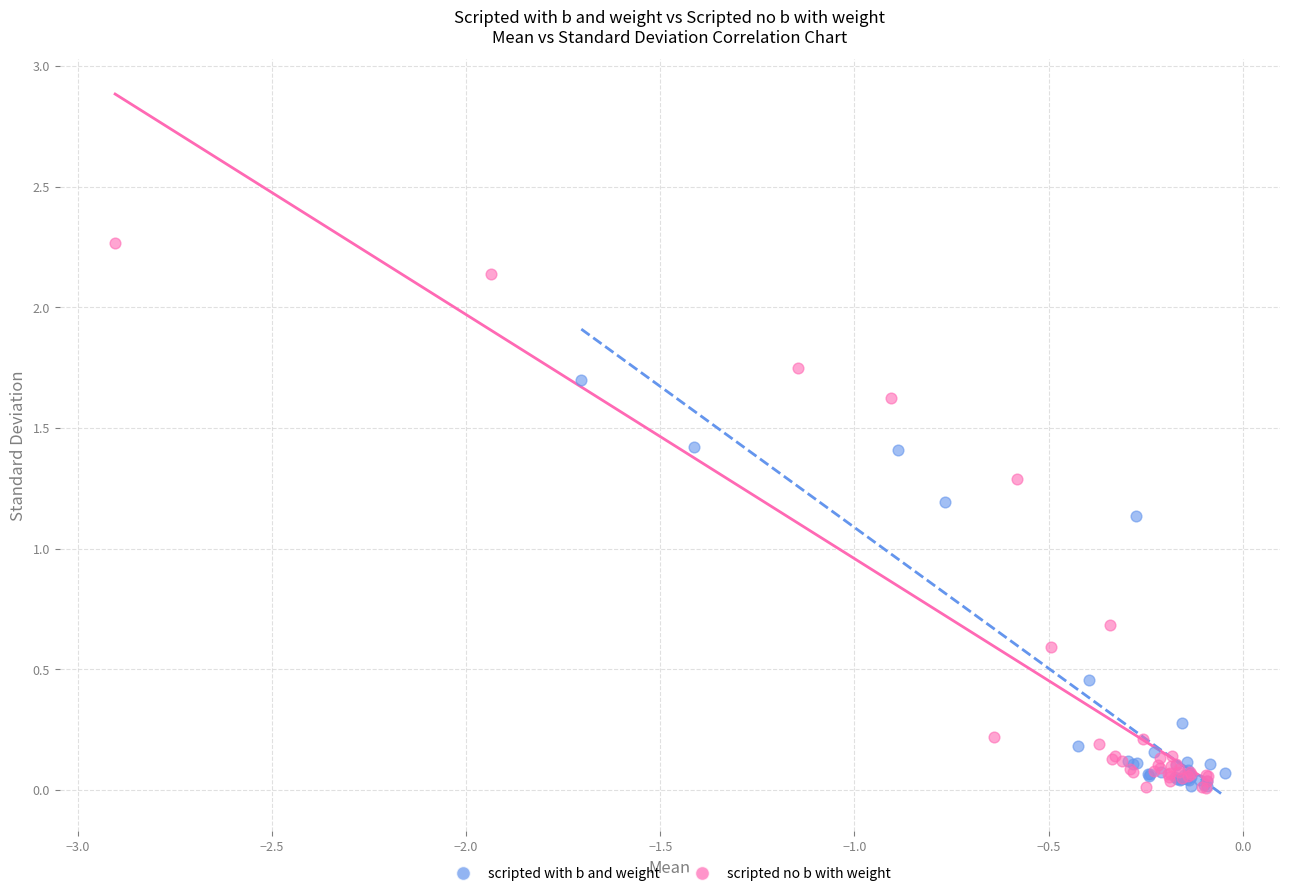

Which series has the largest Y range (max minus min)?

scripted no b with weight